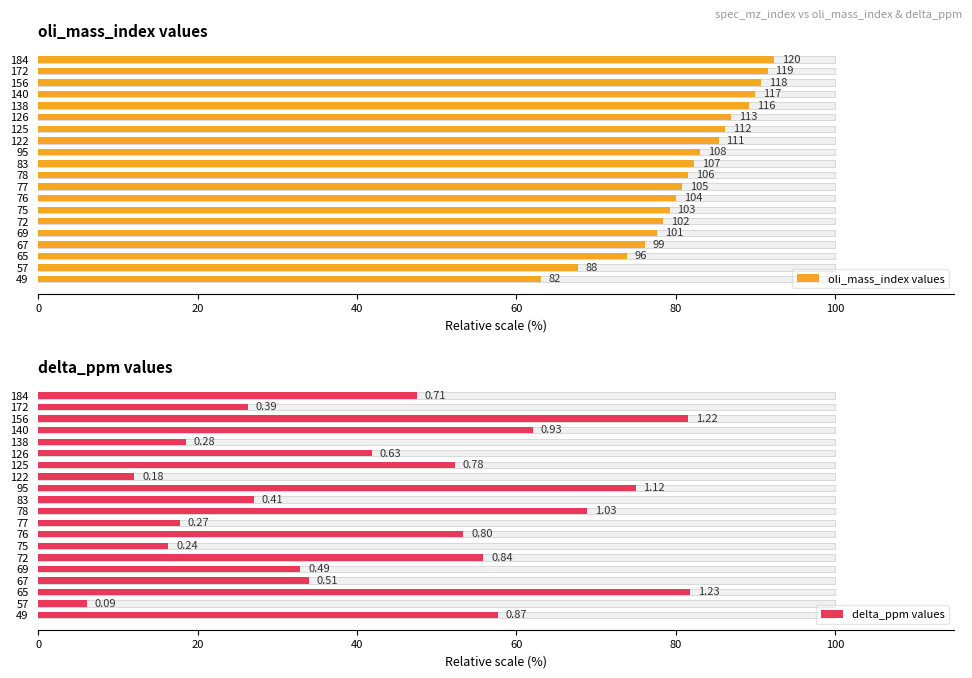

Count the number of categories in the chart.

20